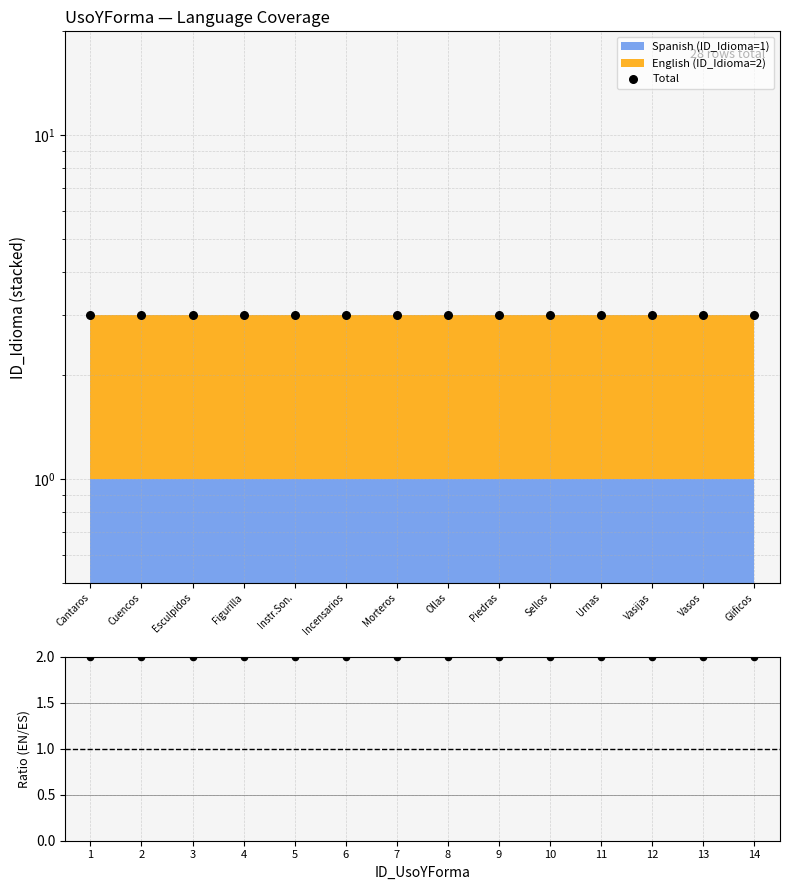

Which series reaches the maximum Y coordinate?

Total